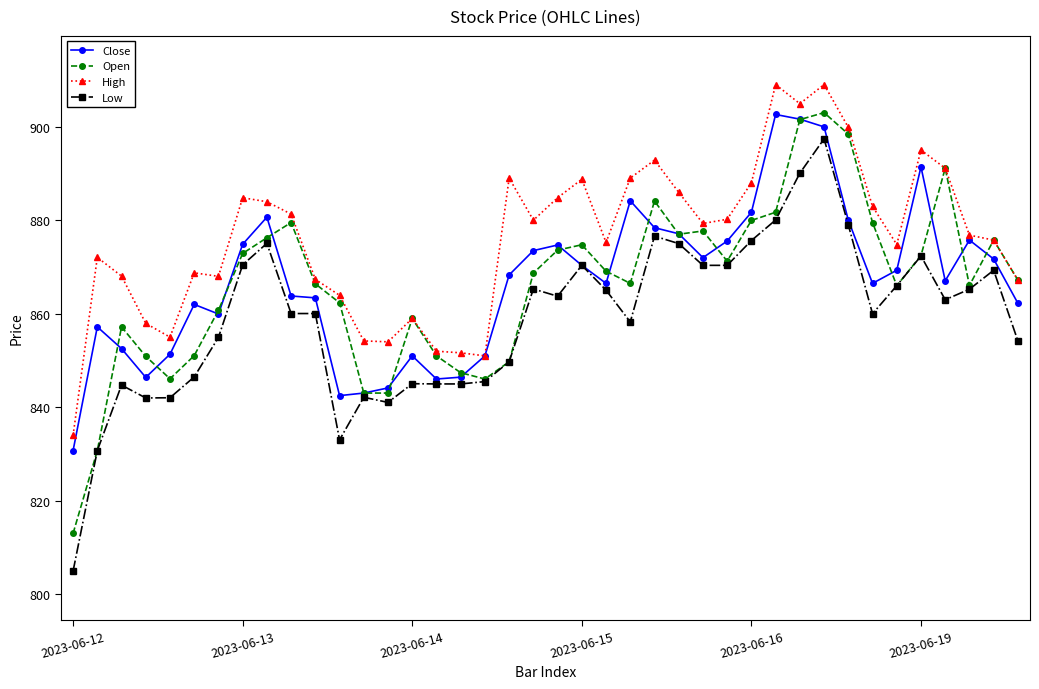

True or false: Close has more than 1 interior local peaks.

True